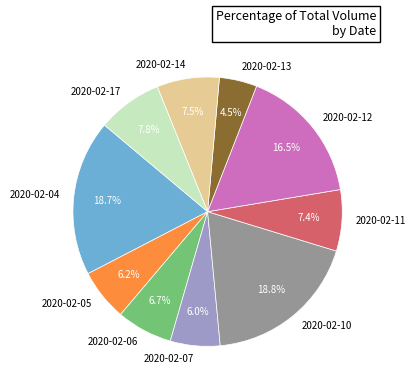

Is 2020-02-10 the majority of the pie?

No